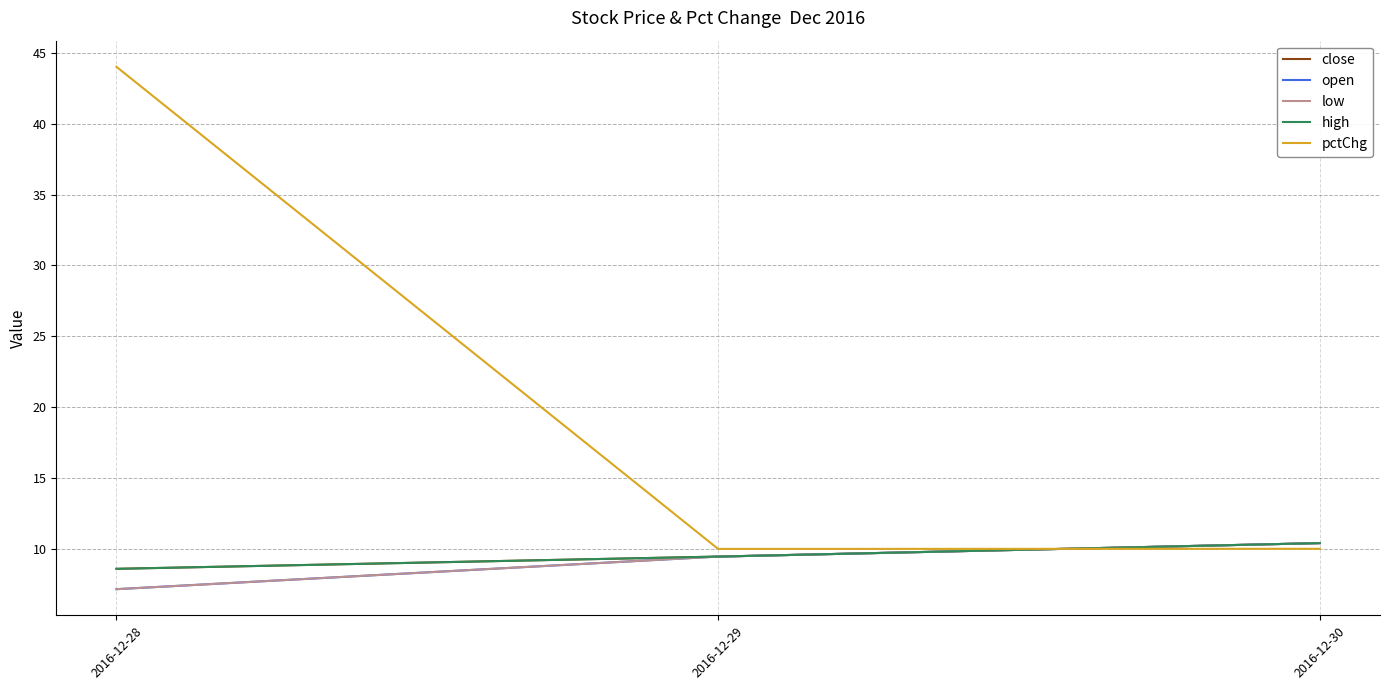

At which category does the chart reach its minimum across all series?

2016-12-28